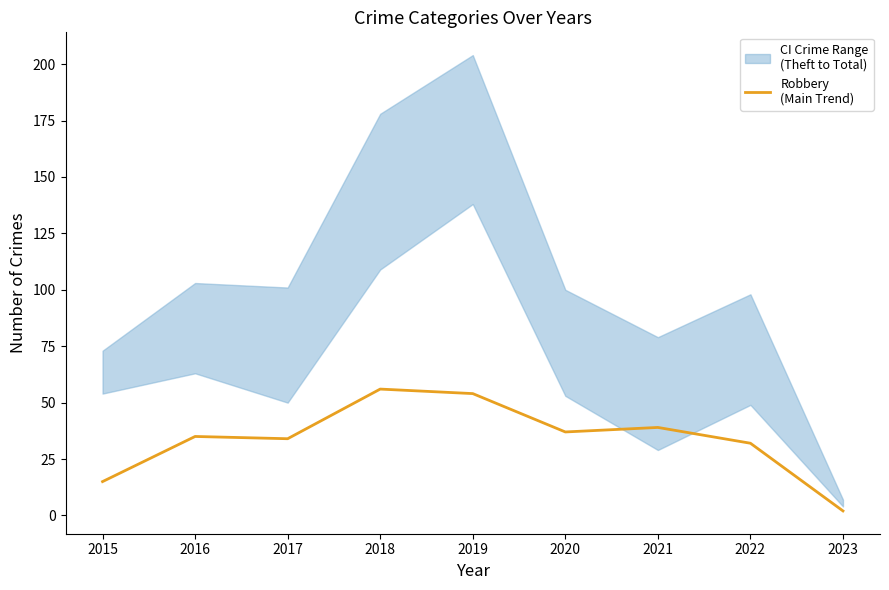

What is the change in value from 2015 to 2022?

+17